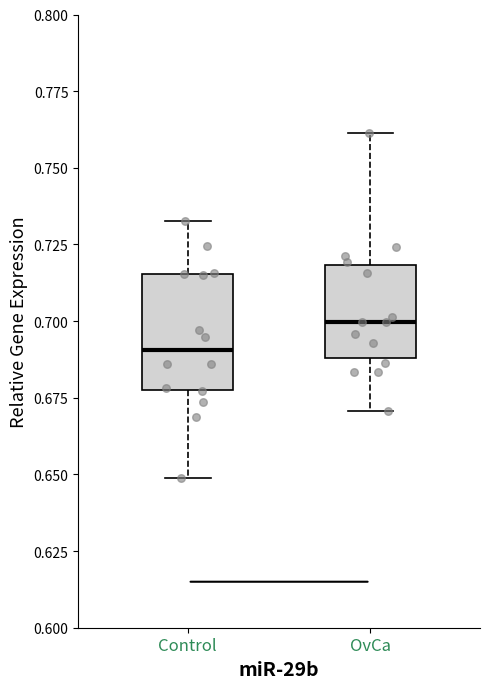

Reading left to right, transcribe this box plot: for each box, give where its median line is, the range the box spans, and where its two whiskers end, as read against the y-axis. The values are not printed on the chart, so give them approximately, as read against the axis.

Control: median 0.690, box 0.675 to 0.715, whiskers 0.650 to 0.735
OvCa: median 0.700, box 0.690 to 0.720, whiskers 0.670 to 0.760